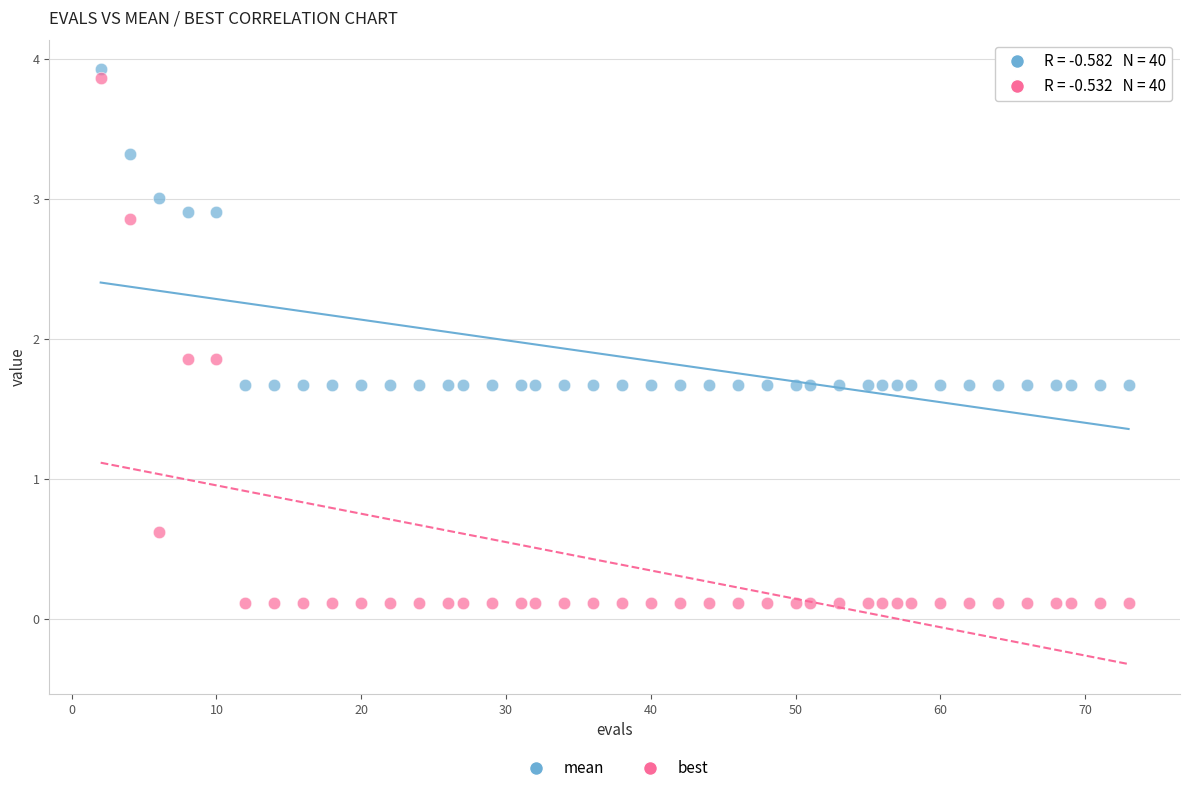

In the best series, what Y value is closest to 1?

0.6